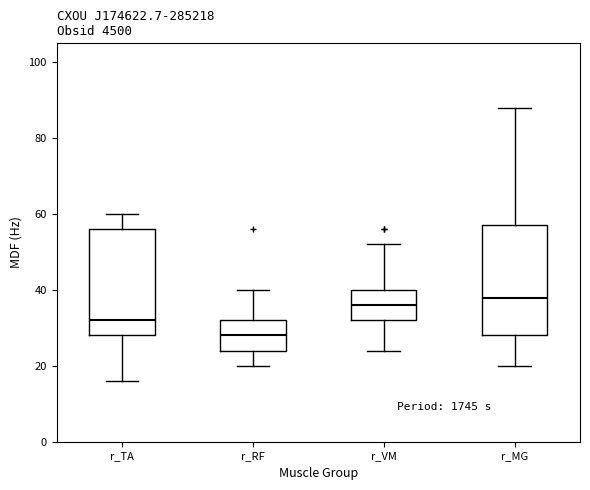

Reading left to right, read every box against the y-axis: the position of its median line, the range the box covers, and the ends of its whiskers. The values are not printed on the chart, so give them approximately, as read against the axis.

r_TA: median 32, box 28 to 56, whiskers 16 to 60
r_RF: median 28, box 24 to 32, whiskers 20 to 40
r_VM: median 36, box 32 to 40, whiskers 24 to 52
r_MG: median 38, box 28 to 58, whiskers 20 to 88